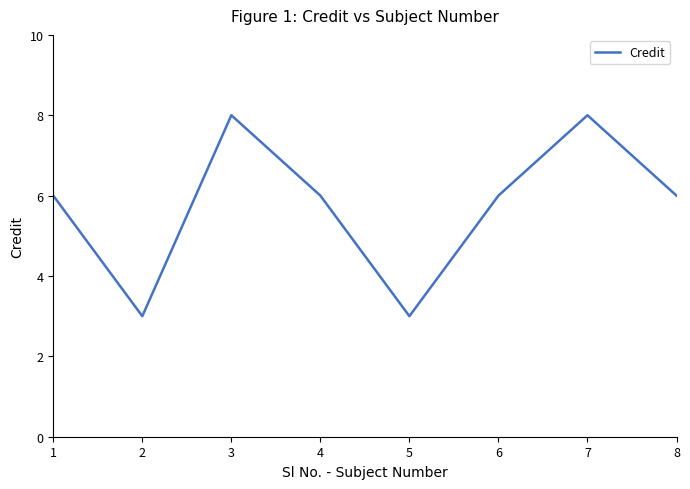

Is this an area chart (filled region under the line)?

No